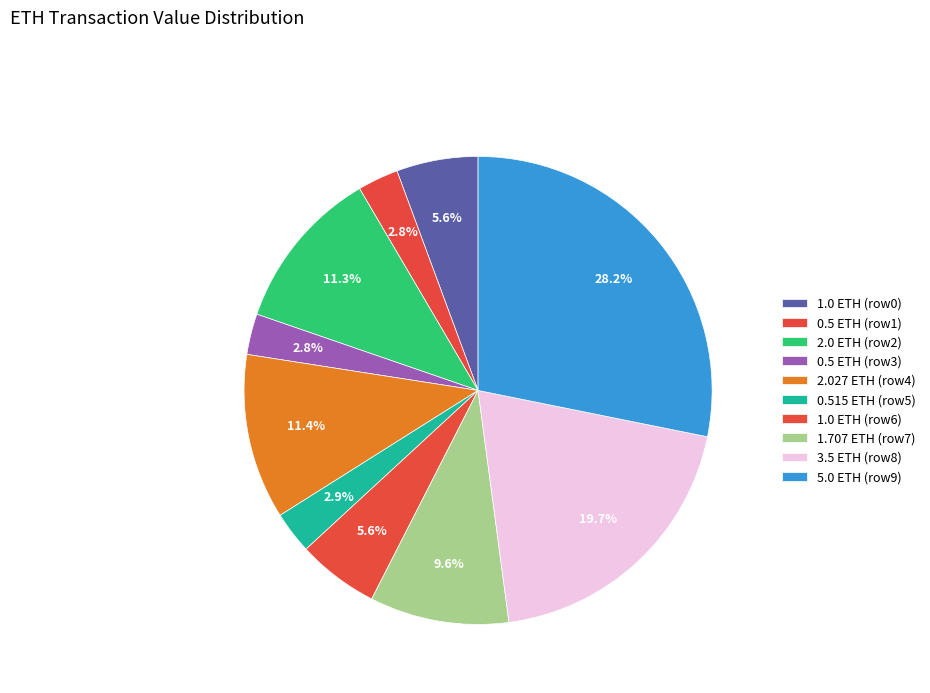

Rank the categories by value from lowest to highest.

row 1, row 3, row 5, row 0, row 6, row 7, row 2, row 4, row 8, row 9